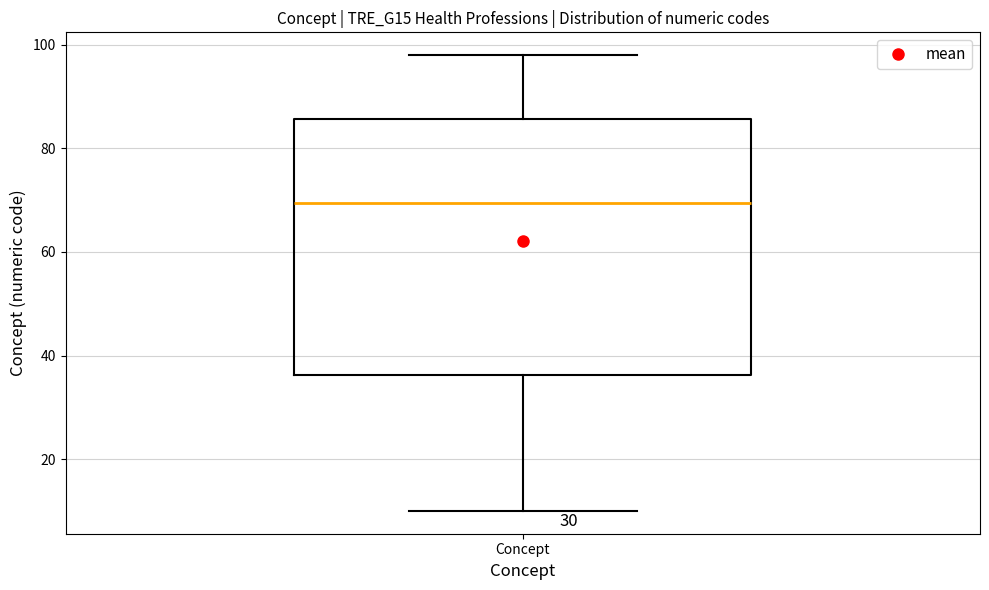

Read this box plot against the y-axis: the position of the median line, the range covered by the box, and the ends of both whiskers. The values are not printed on the chart, so give them approximately, as read against the axis.

median 70, box 36 to 86, whiskers 10 to 98